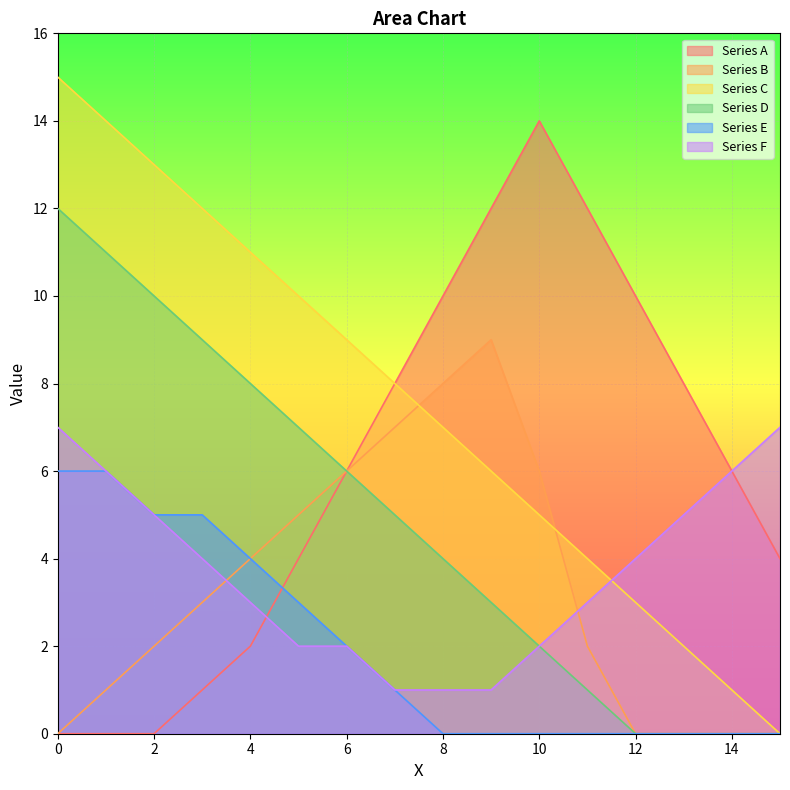

What is the value of the Series F point at the 5th from the left?

3